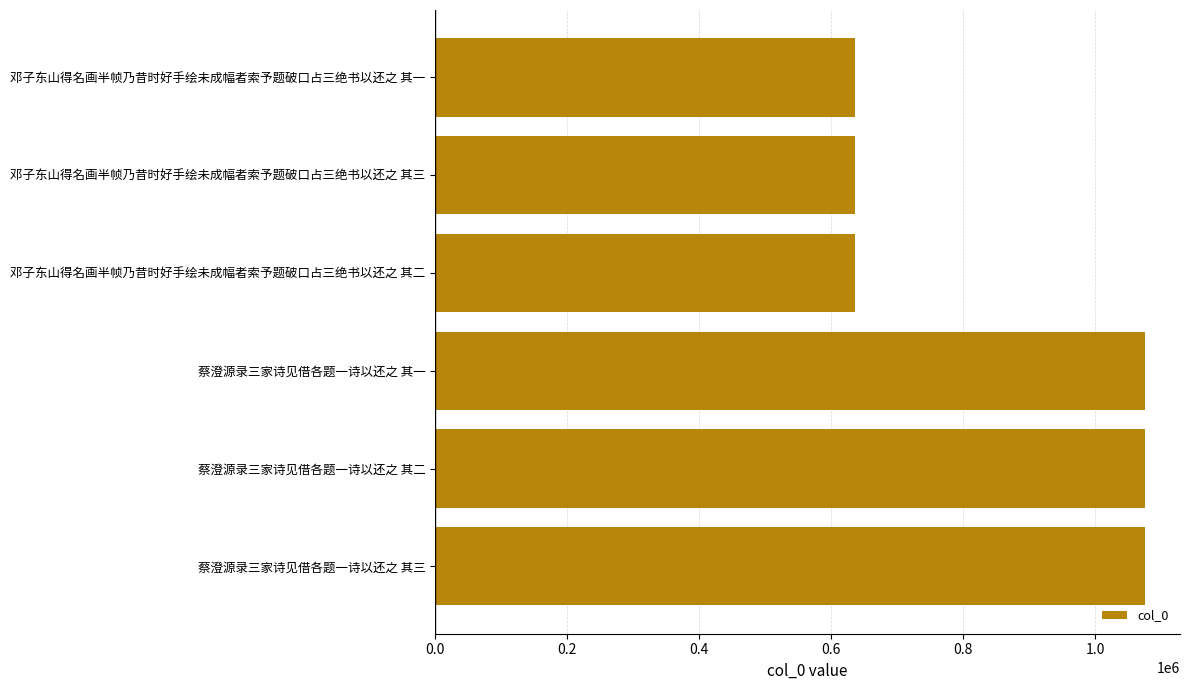

What is the smallest value displayed?

636690